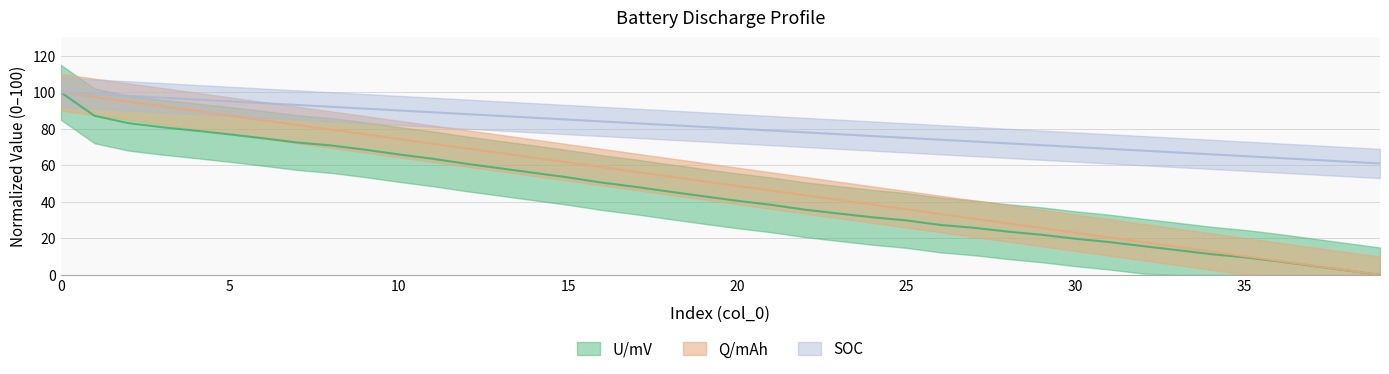

Which series has the largest total across all categories?

SOC